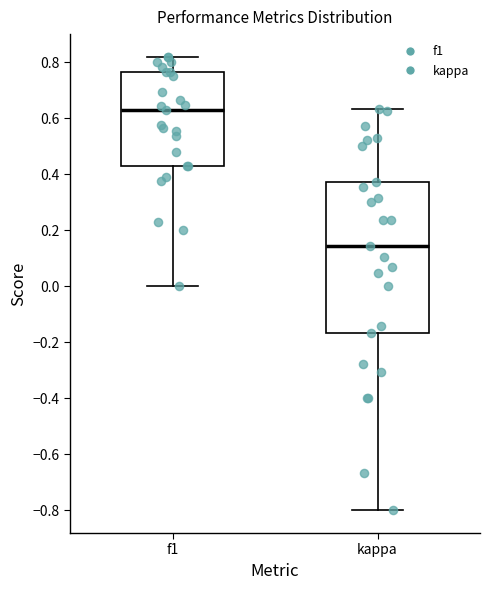

Reading left to right, read every box against the y-axis: the position of its median line, the range the box covers, and the ends of its whiskers. The values are not printed on the chart, so give them approximately, as read against the axis.

f1: median 0.62, box 0.42 to 0.76, whiskers 0.00 to 0.82
kappa: median 0.14, box -0.16 to 0.38, whiskers -0.80 to 0.64